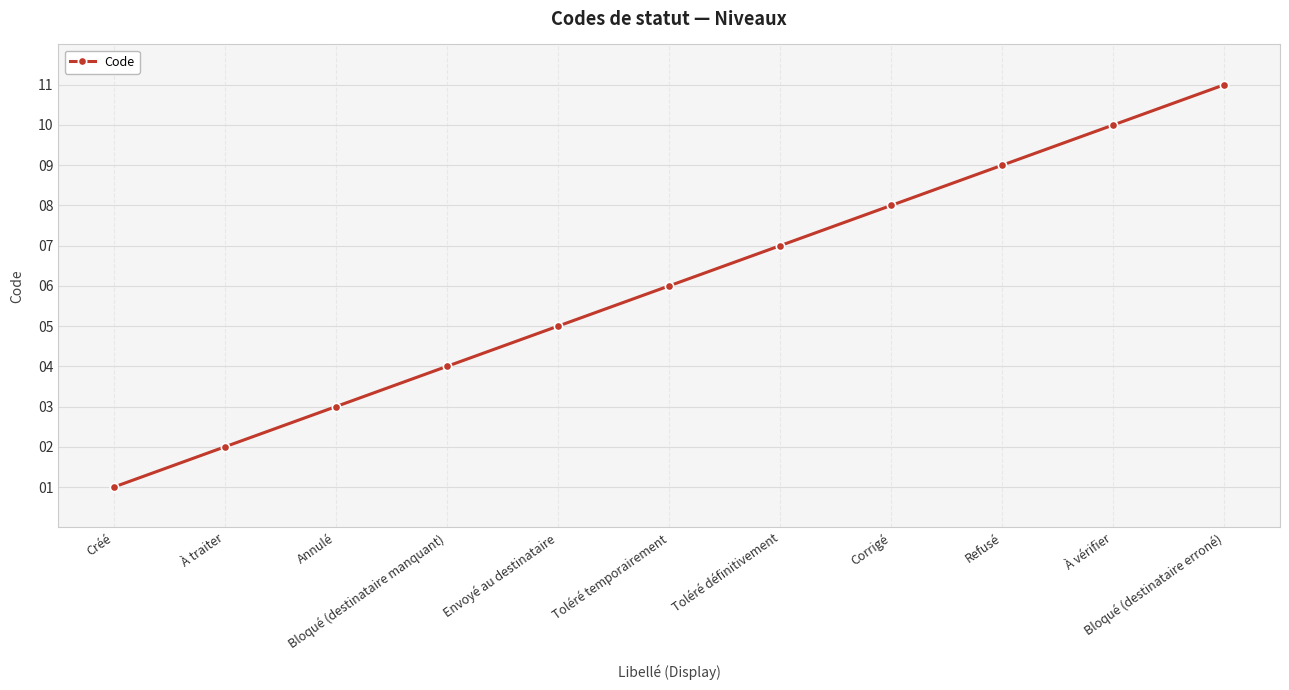

What is the maximum value shown in the chart?

11